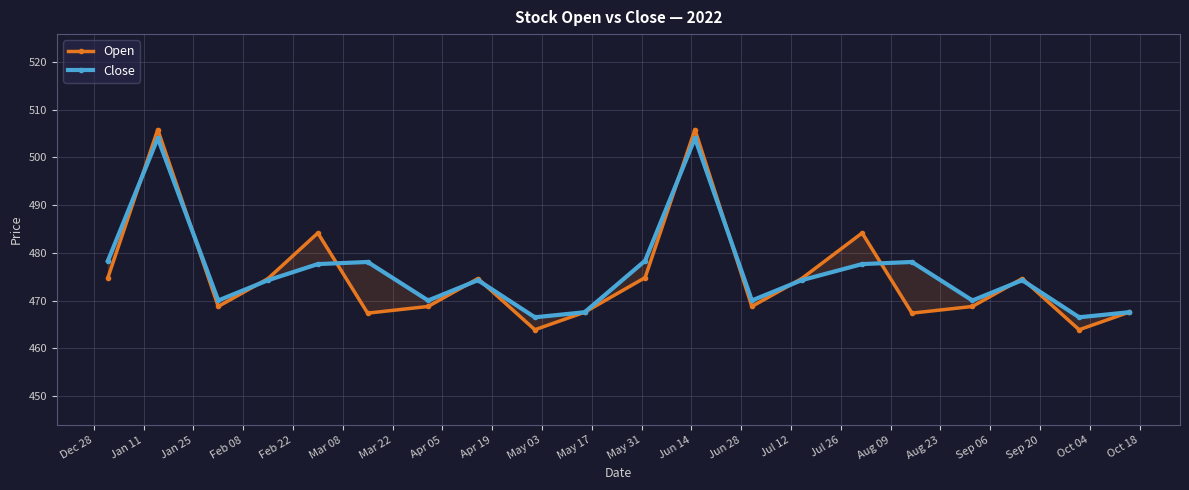

The Close series shows 842.0 at Jul 26. True or false?

False